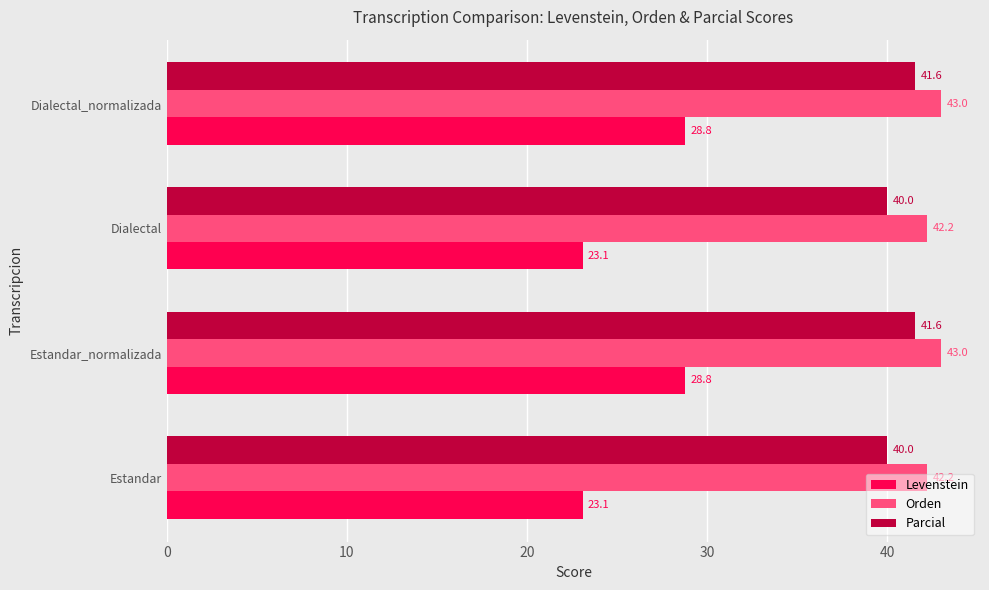

What is the highest value of the Parcial series?

41.6